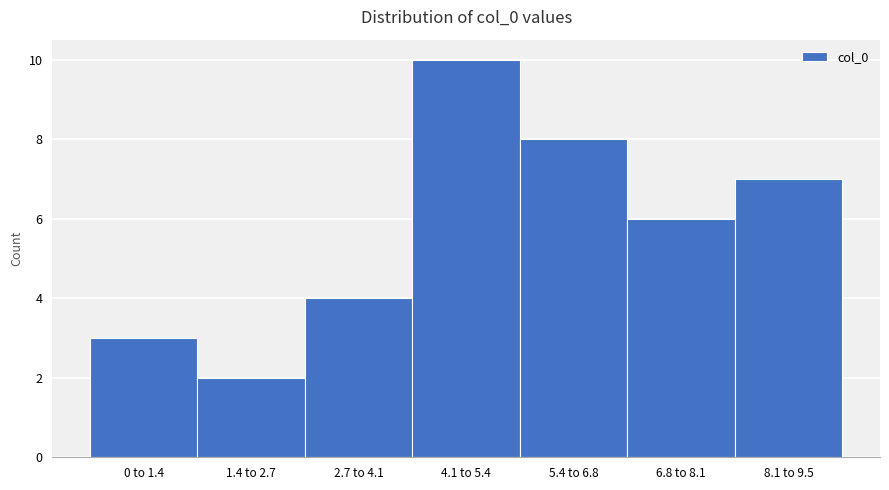

Reading right to left, list all the values displayed in this chart.

8.1 to 9.5=7	6.8 to 8.1=6	5.4 to 6.8=8	4.1 to 5.4=10	2.7 to 4.1=4	1.4 to 2.7=2	0 to 1.4=3